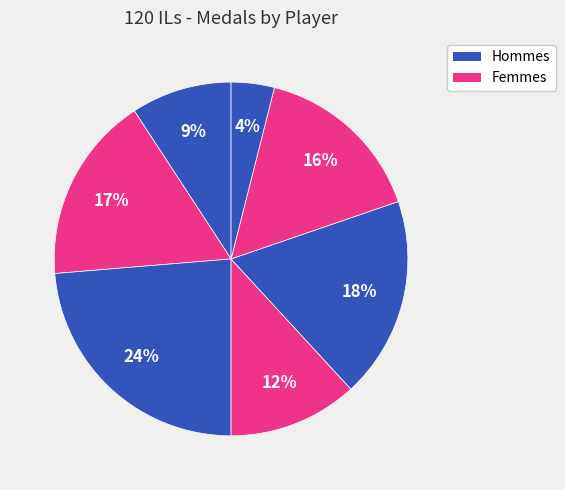

Count the number of slices in the pie.

7